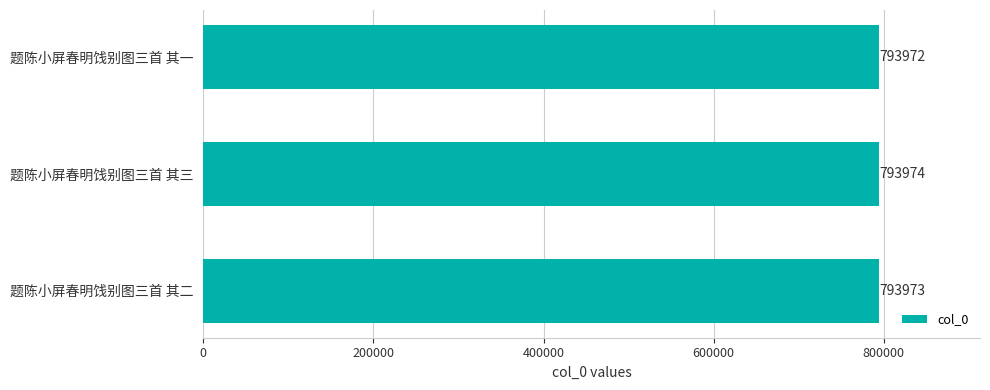

Count the values in the range 793972 to 793974.

3